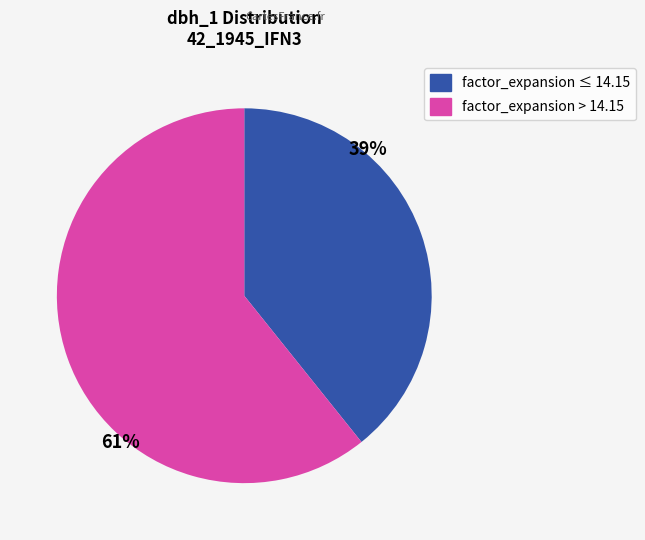

Is there any slice that represents more than half of the pie?

Yes